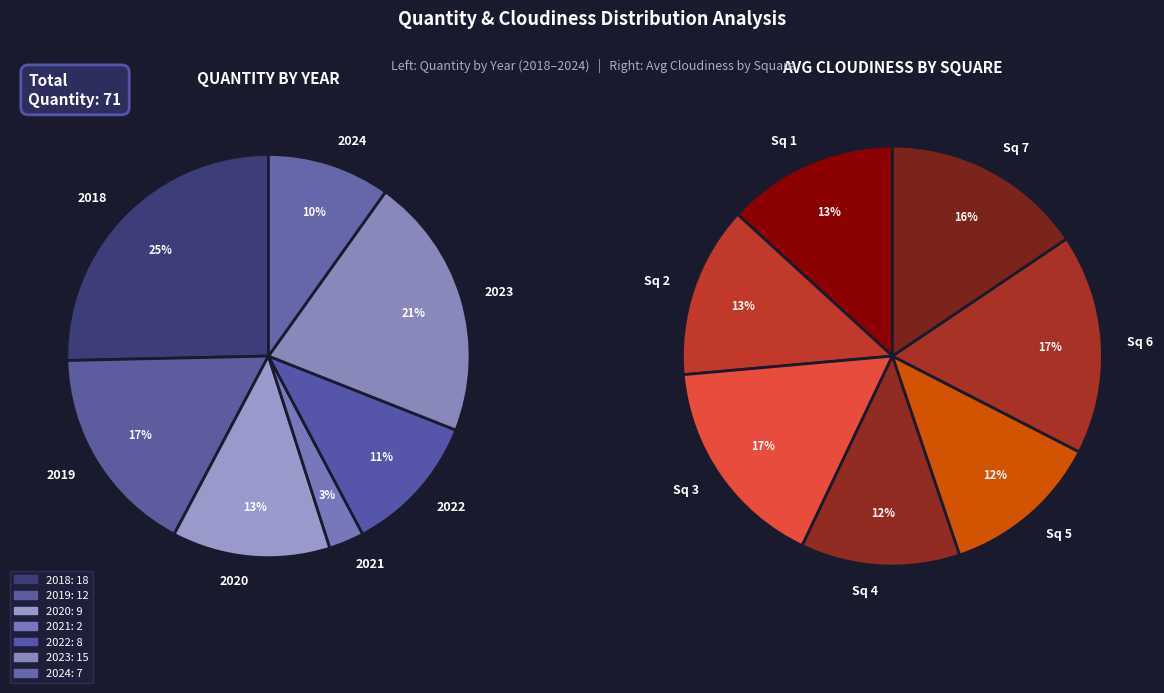

Between 2021 and 2020, which is larger?

2020